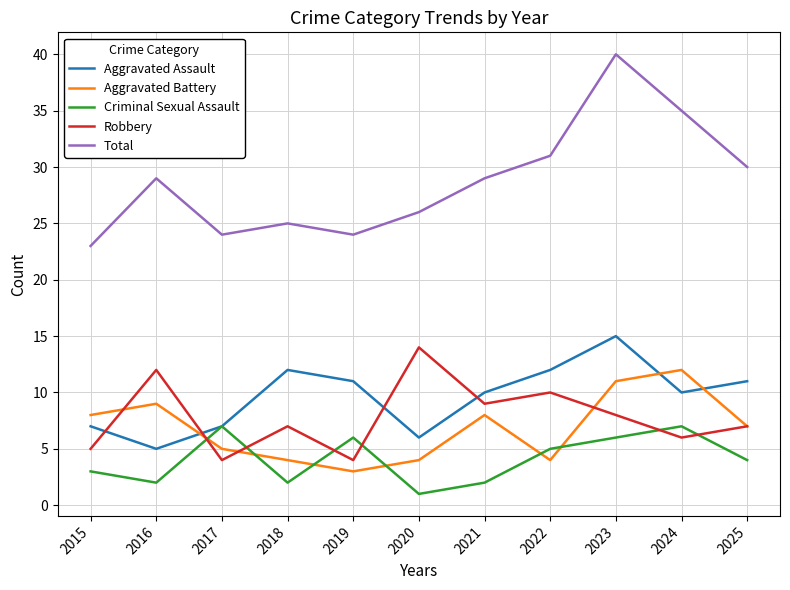

Reading right to left, extract all data points from this chart.

Aggravated Assault: 2025=11	2024=10	2023=15	2022=12	2021=10	2020=6	2019=11	2018=12	2017=7	2016=5	2015=7
Aggravated Battery: 2025=7	2024=12	2023=11	2022=4	2021=8	2020=4	2019=3	2018=4	2017=5	2016=9	2015=8
Criminal Sexual Assault: 2025=4	2024=7	2023=6	2022=5	2021=2	2020=1	2019=6	2018=2	2017=7	2016=2	2015=3
Robbery: 2025=7	2024=6	2023=8	2022=10	2021=9	2020=14	2019=4	2018=7	2017=4	2016=12	2015=5
Total: 2025=30	2024=35	2023=40	2022=31	2021=29	2020=26	2019=24	2018=25	2017=24	2016=29	2015=23